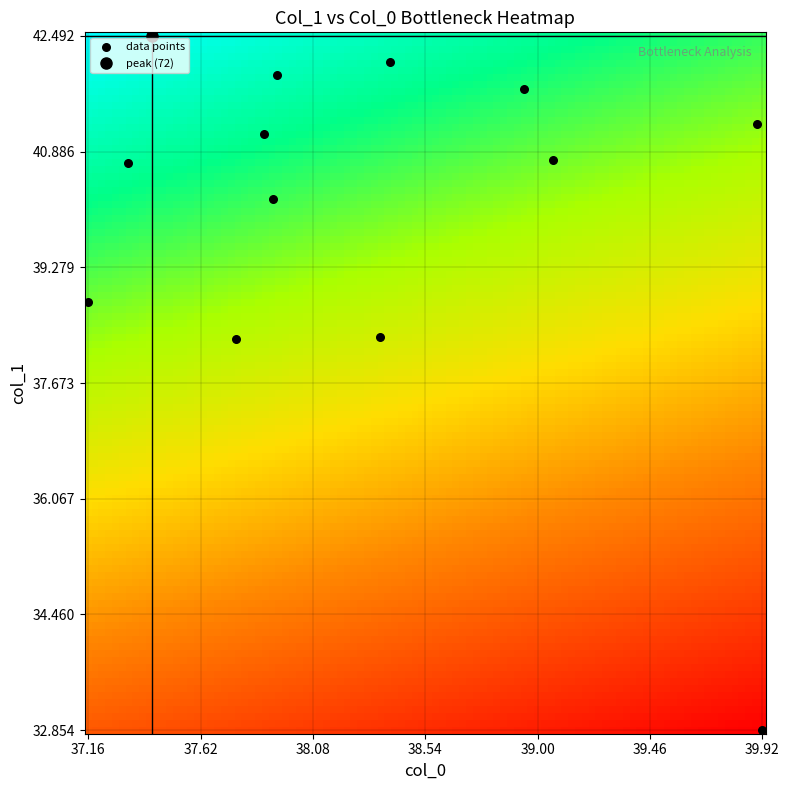

List the coordinates of all points as (X, Y) pairs, reading left to right.

(37.2, 38.8)  (37.3, 40.7)  (37.4, 42.5)  (37.8, 38.3)  (37.9, 41.1)  (37.9, 40.2)  (37.9, 42.0)  (38.4, 38.3)  (38.4, 42.1)  (38.9, 41.8)  (39.1, 40.8)  (39.9, 41.3)  (39.9, 32.9)